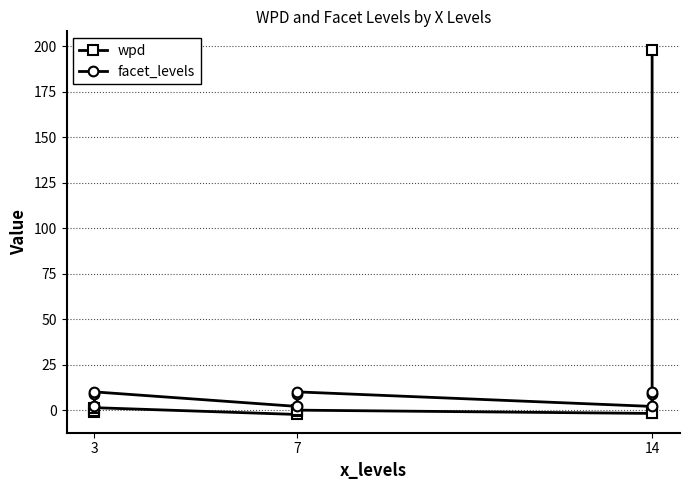

The value of wpd at 3 is -0.5. True or false?

False